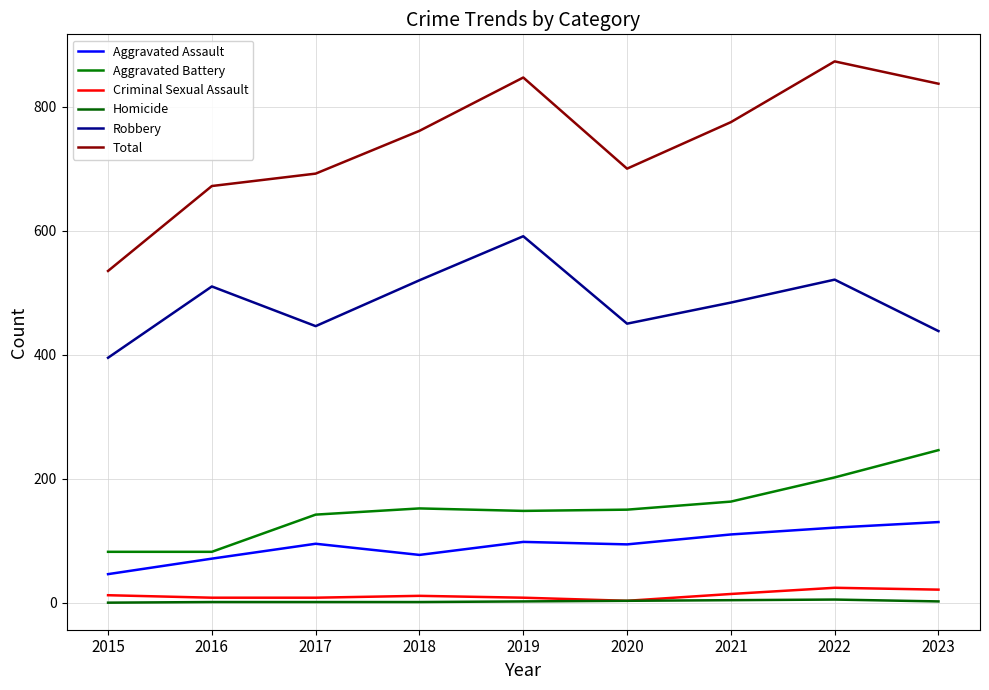

What is the difference between the maximum and minimum values in the Total series?

338